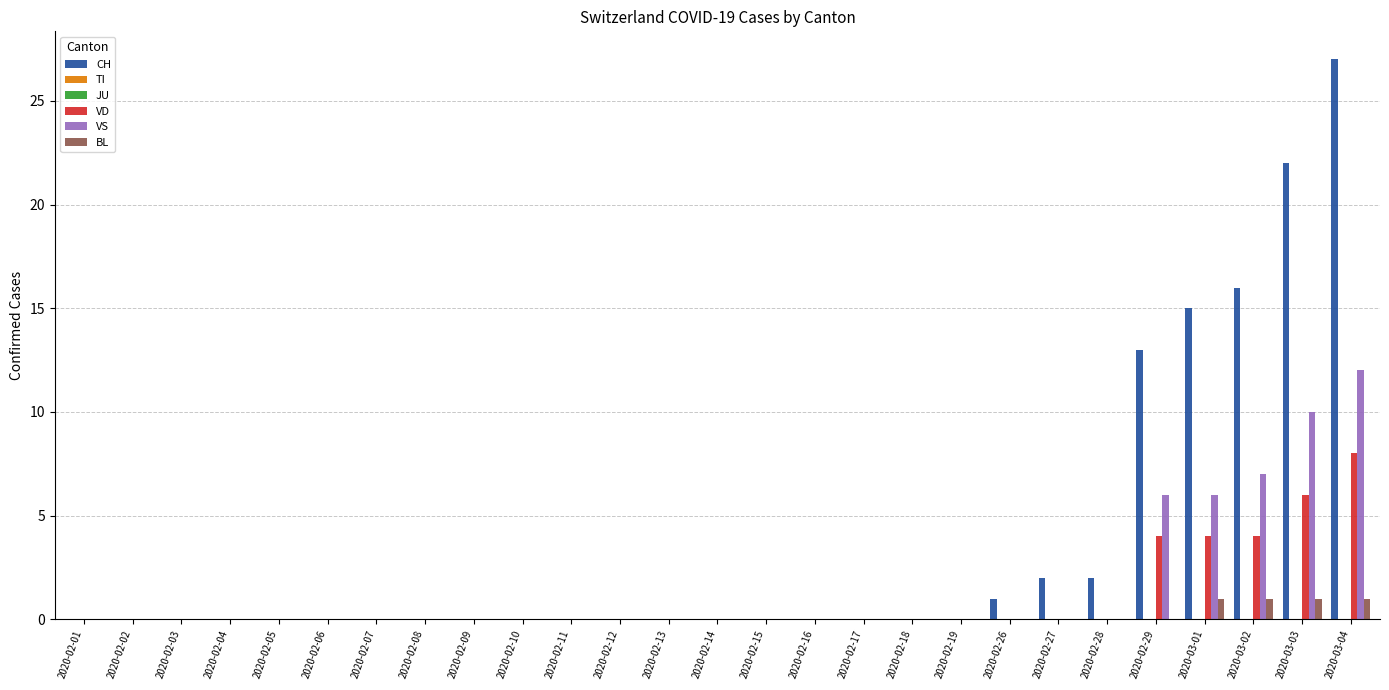

Are the bars horizontal?

No